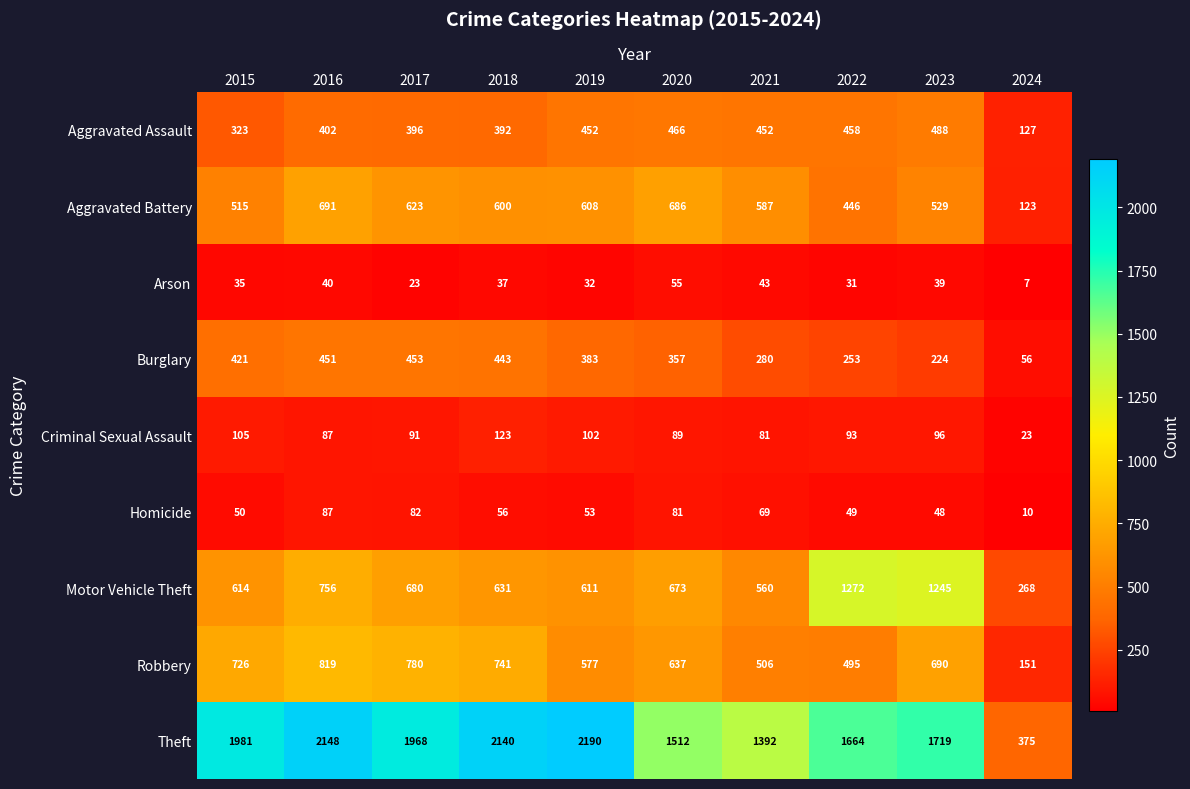

What is the difference between the second highest and second lowest values in the Motor Vehicle Theft series?

685